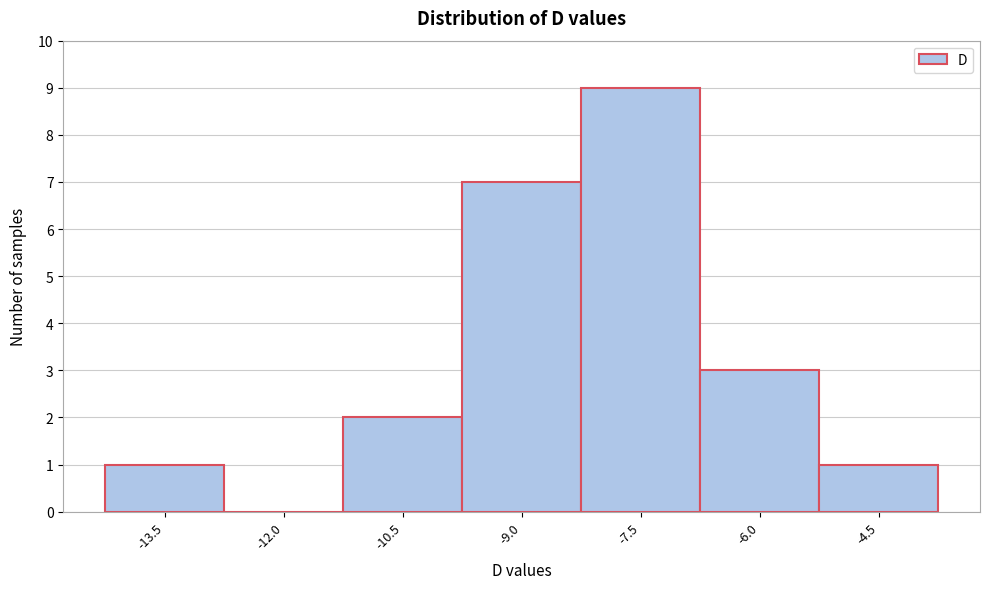

Which range on the x-axis has the tallest bar?

-8.26 to -6.76